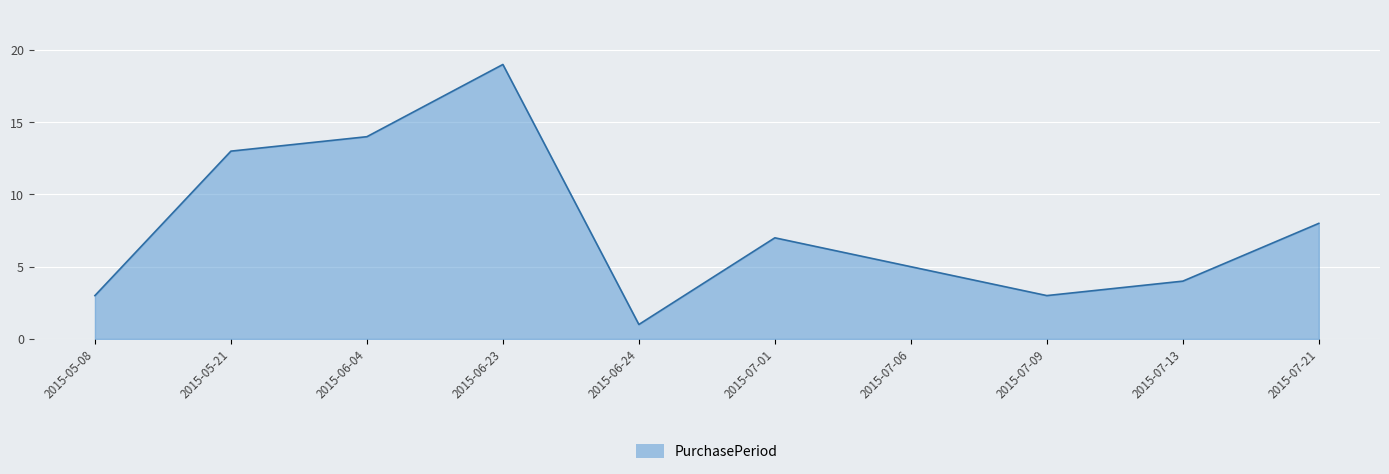

What position from the right is 2015-06-04?

8